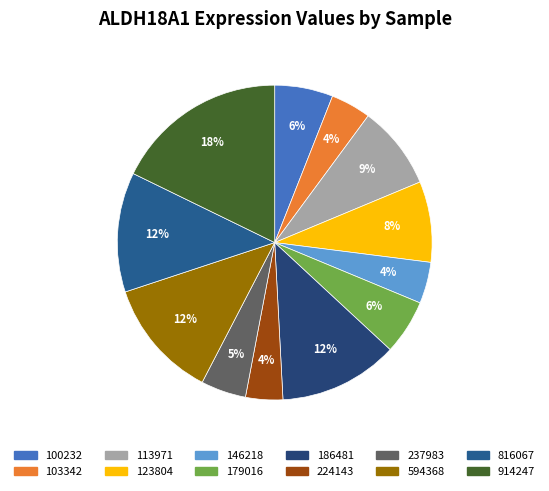

How many segments does this pie chart have?

12